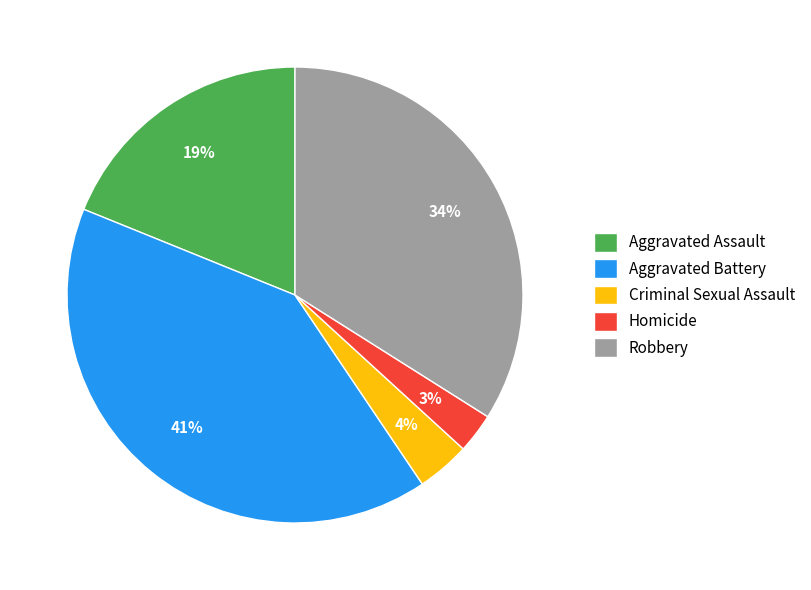

Count the number of slices in the pie.

5